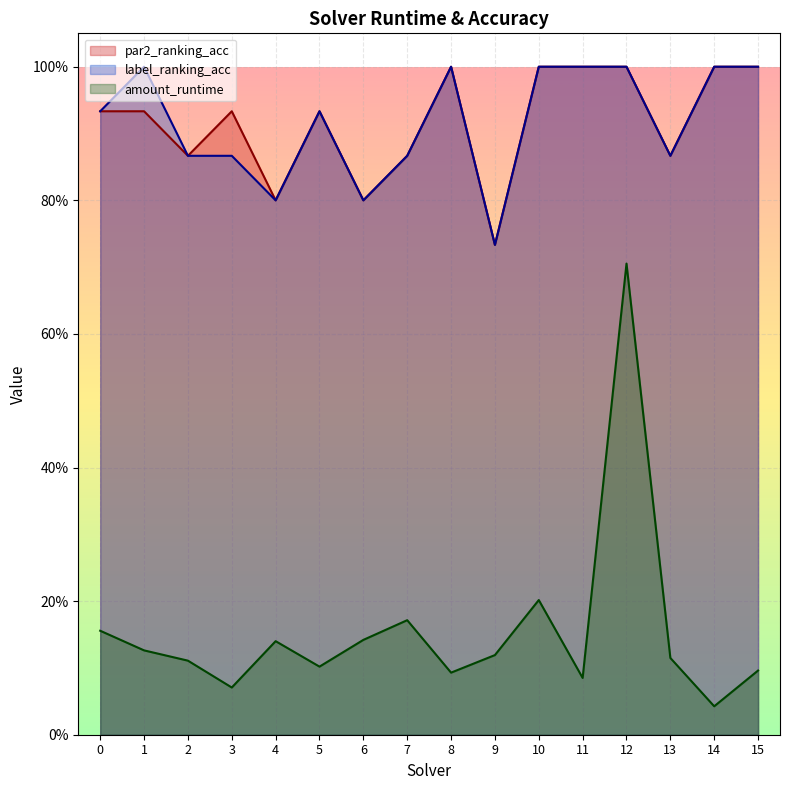

True or false: par2_ranking_acc and label_ranking_acc intersect in this chart.

False